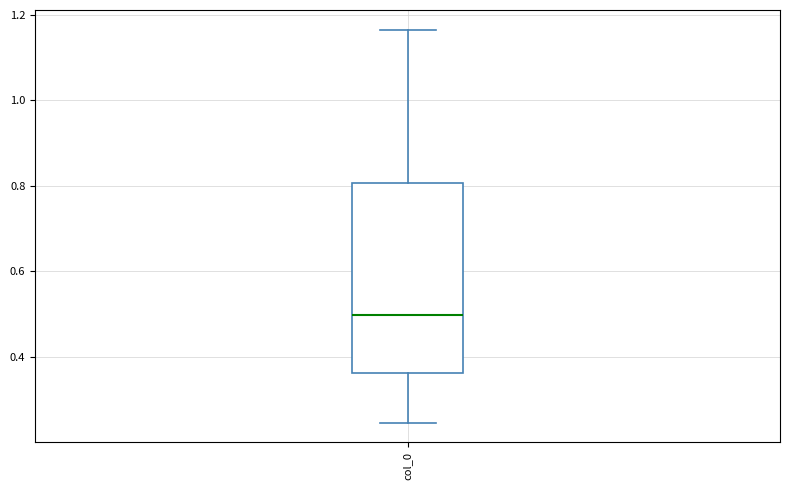

Where does the upper whisker of the box for col_0 end on the y-axis? The values are not printed on the chart, so give them approximately, as read against the axis.

1.16